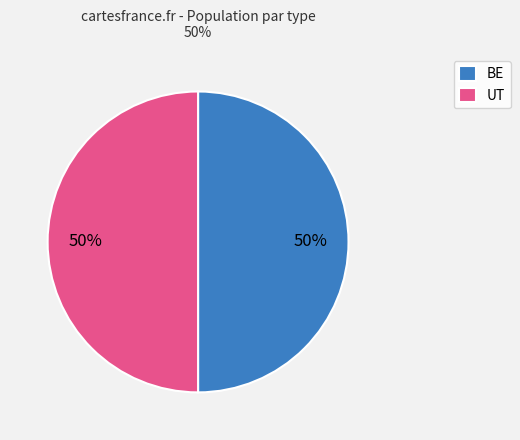

To the nearest percent, what is the average slice percentage?

50%